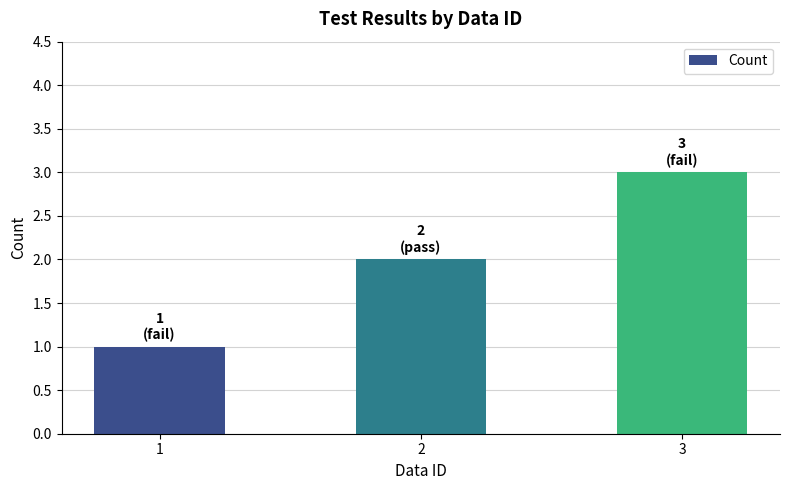

True or false: the data shows 3 at 3.

True